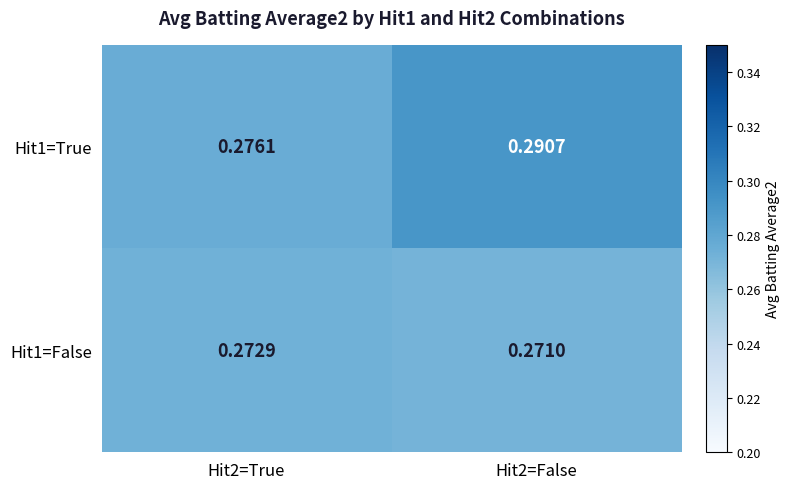

Rank the series by their average value, from lowest to highest.

Hit1=False, Hit1=True